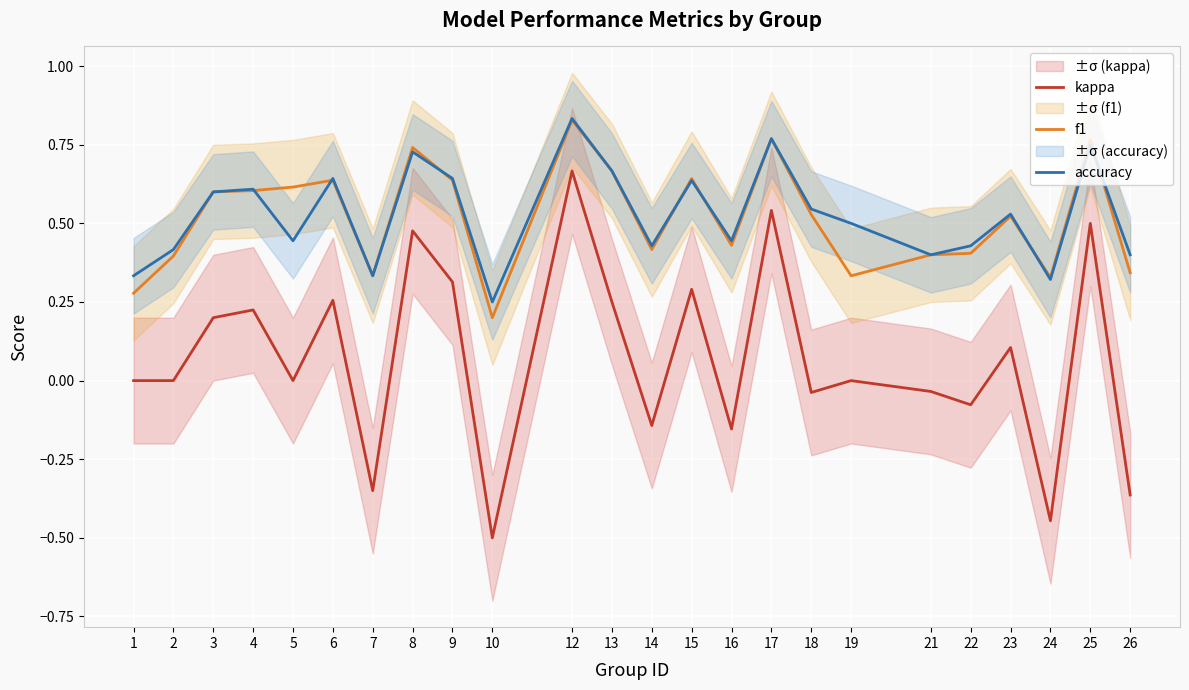

Reading right to left, transcribe all the data shown in this chart.

kappa: 26=-0.4	25=0.5	24=-0.4	23=0.1	22=-0.1	21=-0.0	19=0.0	18=-0.0	17=0.5	16=-0.2	15=0.3	14=-0.1	13=0.2	12=0.7	10=-0.5	9=0.3	8=0.5	7=-0.3	6=0.3	5=0.0	4=0.2	3=0.2	2=0.0	1=0.0
f1: 26=0.3	25=0.8	24=0.3	23=0.5	22=0.4	21=0.4	19=0.3	18=0.5	17=0.8	16=0.4	15=0.6	14=0.4	13=0.7	12=0.8	10=0.2	9=0.6	8=0.7	7=0.3	6=0.6	5=0.6	4=0.6	3=0.6	2=0.4	1=0.3
accuracy: 26=0.4	25=0.8	24=0.3	23=0.5	22=0.4	21=0.4	19=0.5	18=0.5	17=0.8	16=0.4	15=0.6	14=0.4	13=0.7	12=0.8	10=0.2	9=0.6	8=0.7	7=0.3	6=0.6	5=0.4	4=0.6	3=0.6	2=0.4	1=0.3